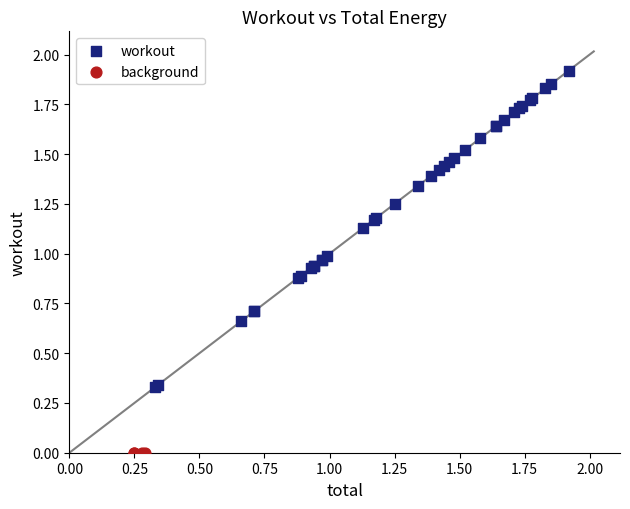

Which series reaches the minimum Y coordinate?

background